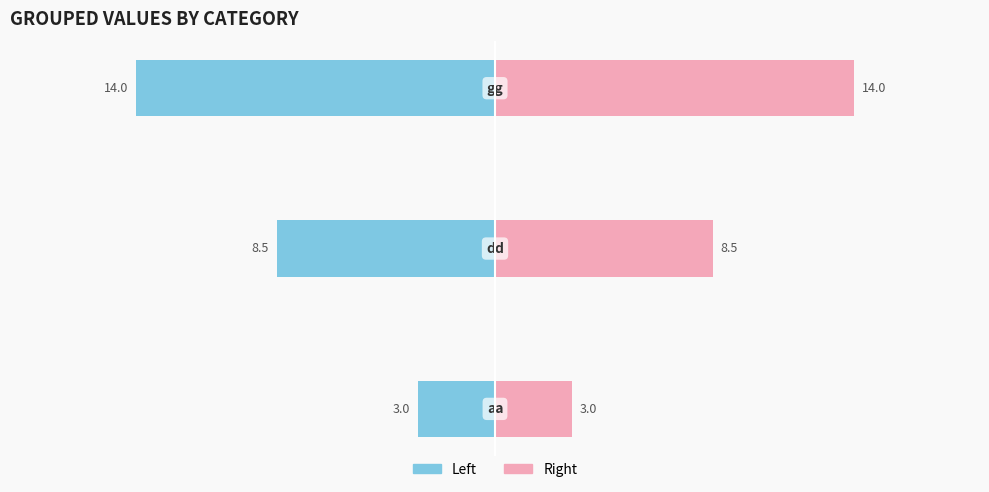

Reading right to left, transcribe all the data shown in this chart.

Left (aa/dd/gg): −10=-14.0	−15=-8.5	−20=-3.0
Right (aa/dd/gg): −10=14.0	−15=8.5	−20=3.0